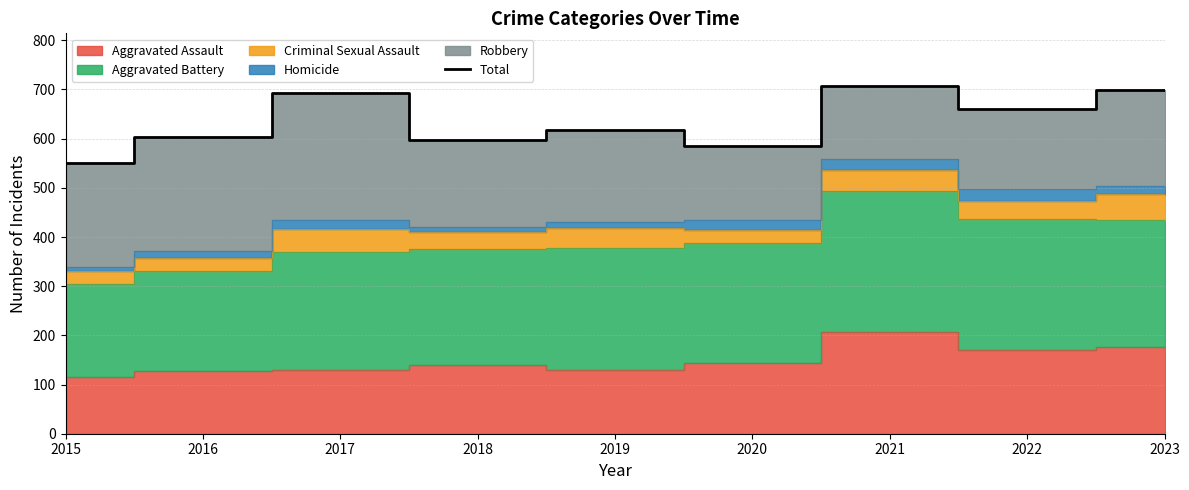

What is the greatest value displayed?

708